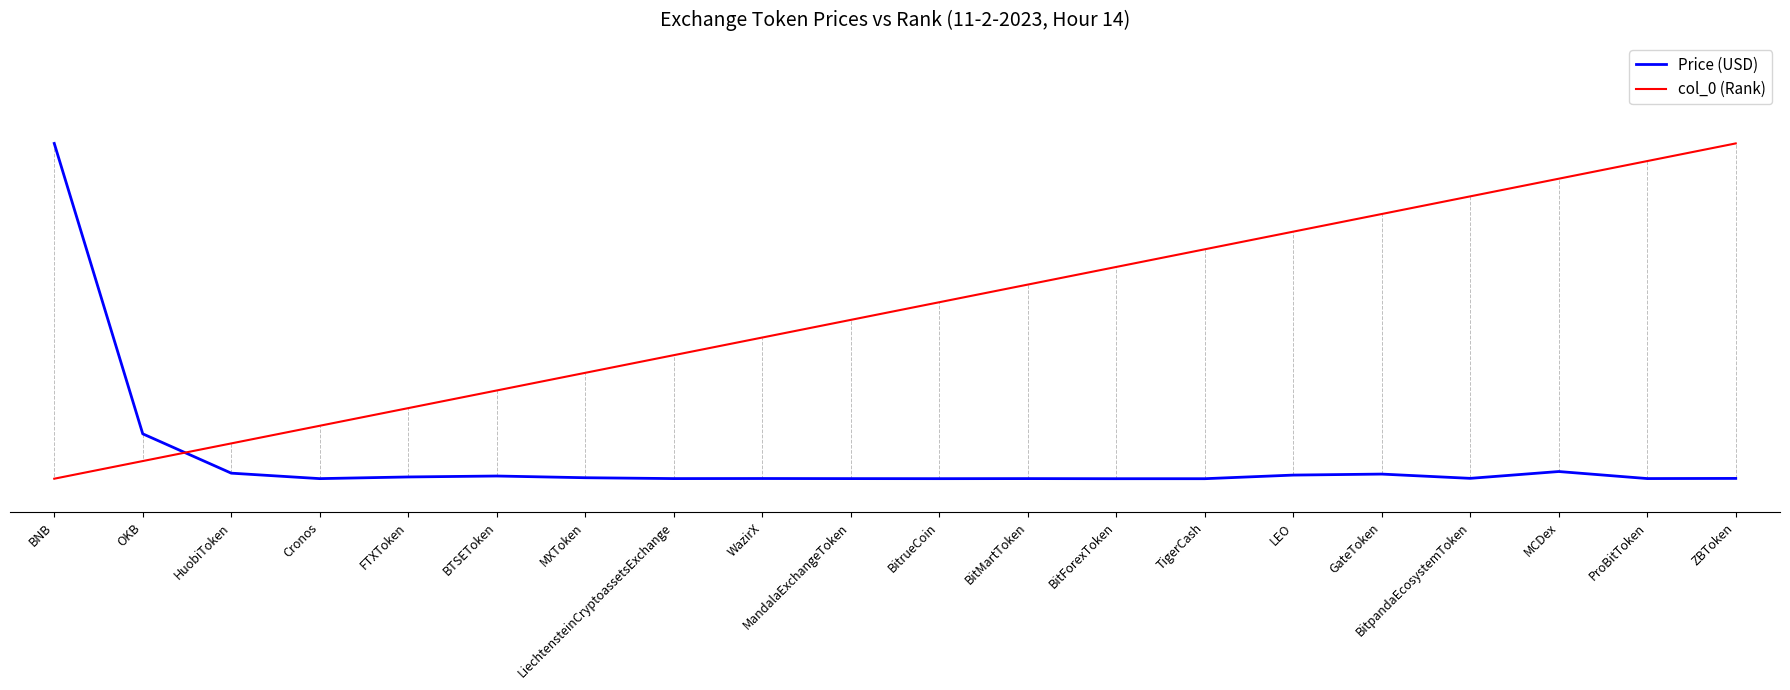

List the series in order of their overall mean, lowest first.

Price (USD), col_0 (Rank)